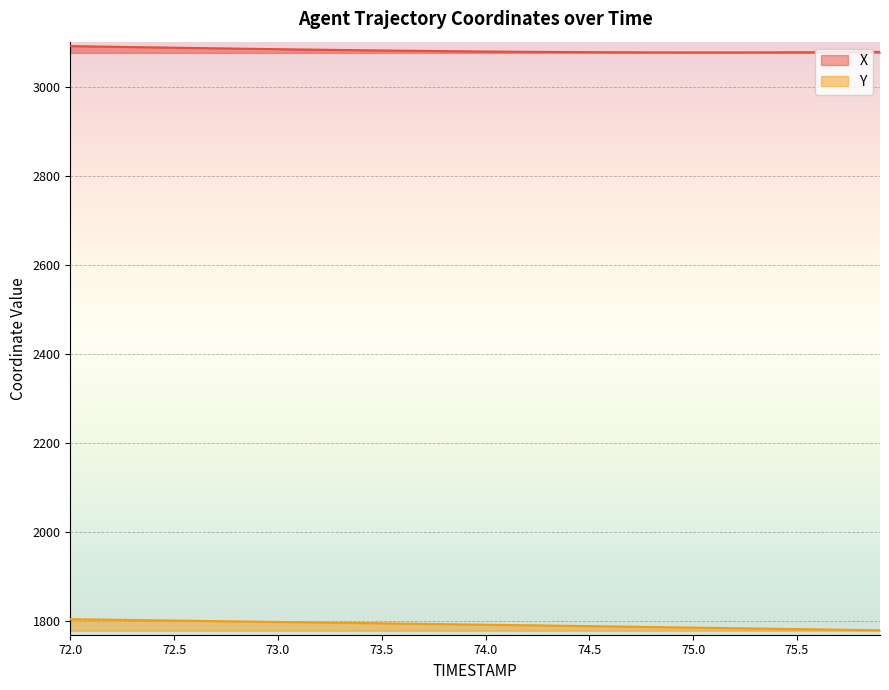

How many distinct data groups are displayed?

2